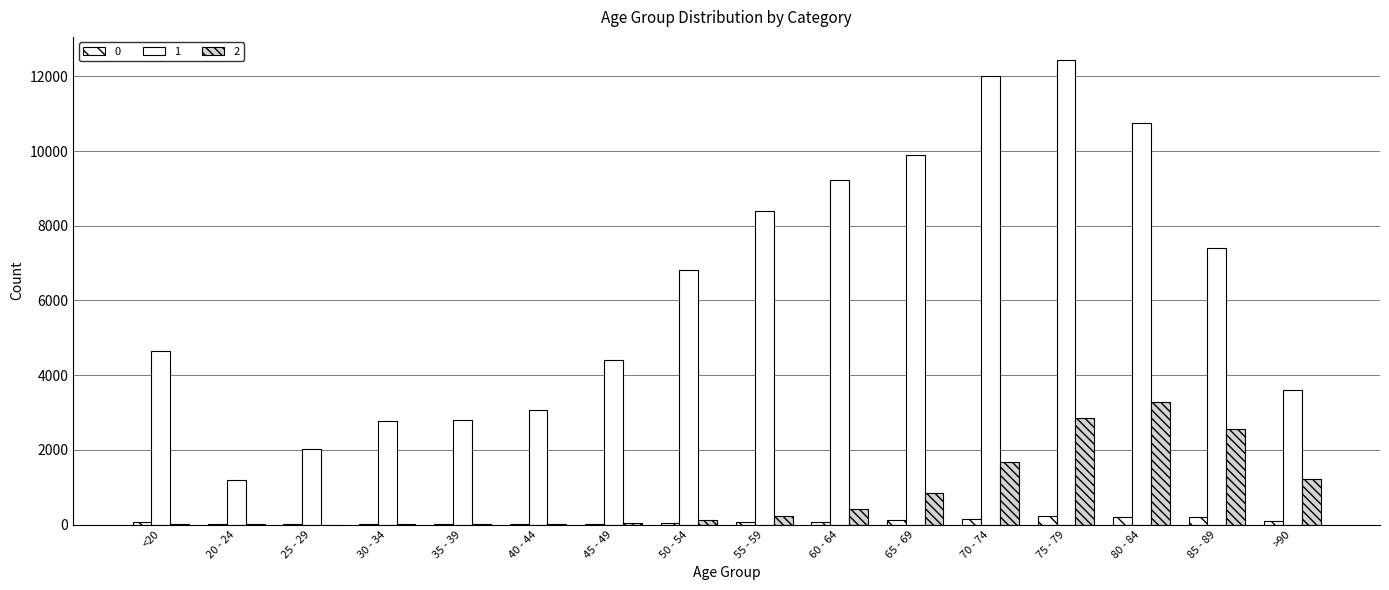

At which label is 1 closest to 6812?

50 - 54